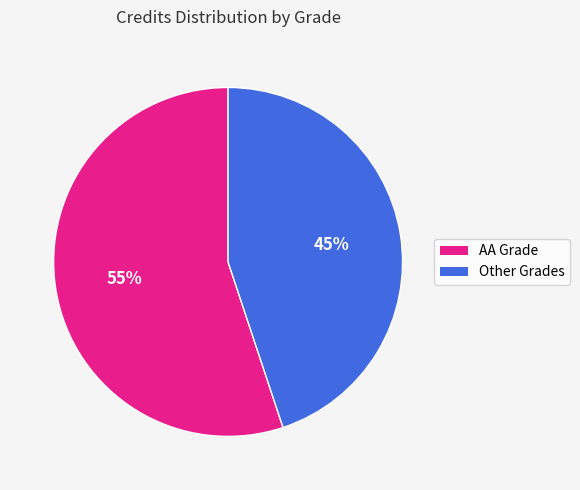

How many segments does this pie chart have?

2